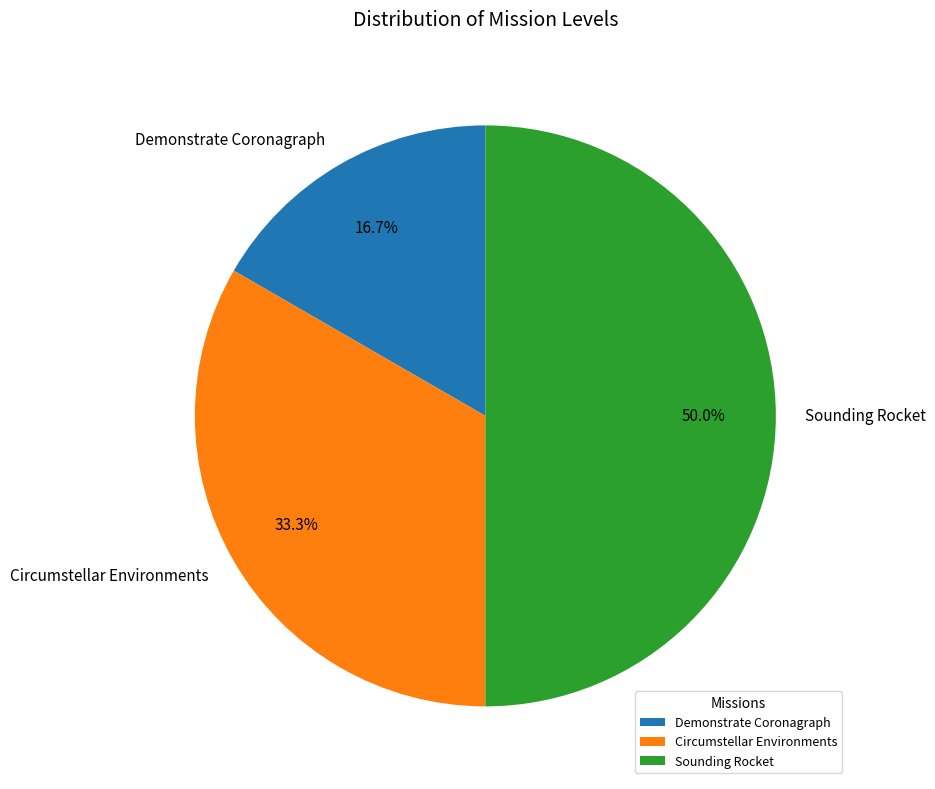

To the nearest percent, what is the difference between the Sounding Rocket and Demonstrate Coronagraph slice percentages?

33%